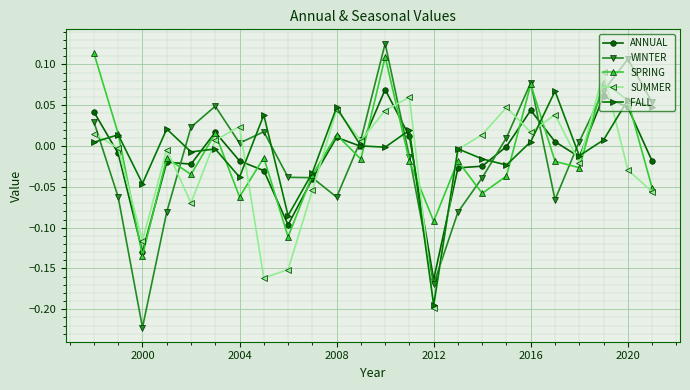

True or false: SUMMER has more than 1 interior local peaks.

True